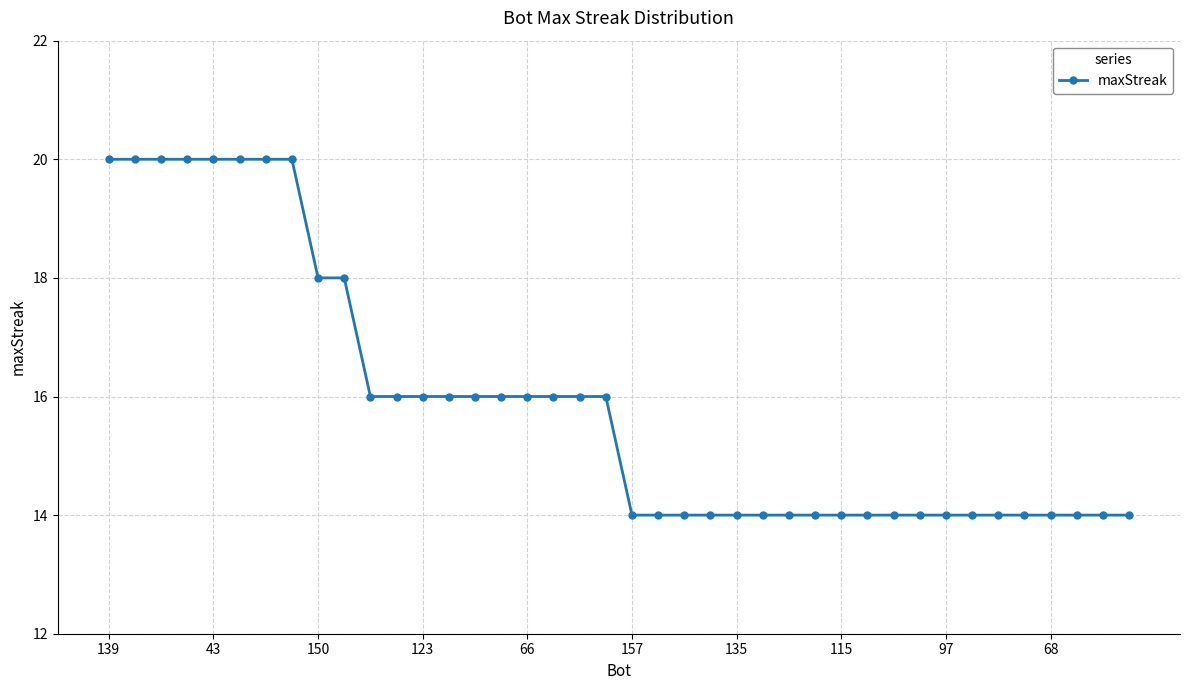

What is the value of the 26th point from the left?

14